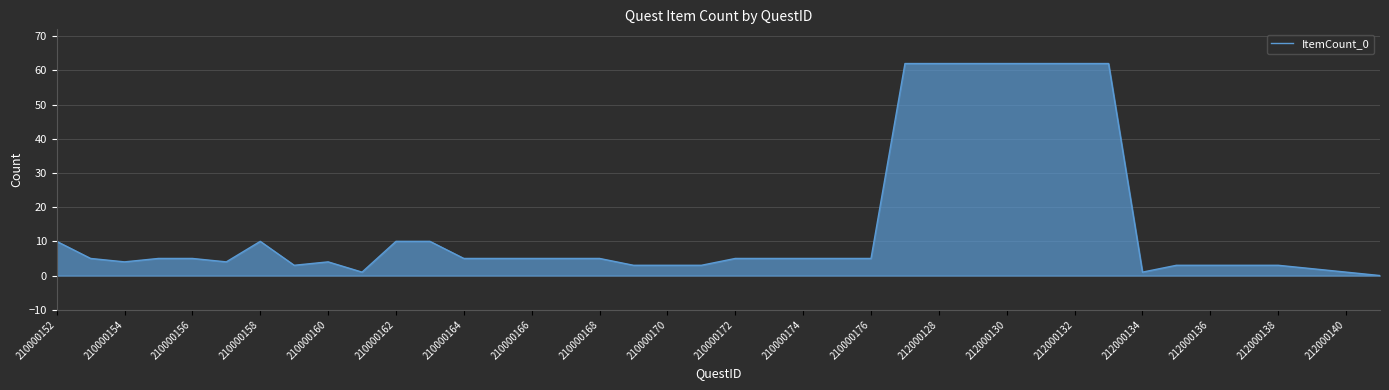

What is the difference between the maximum and minimum values?

62